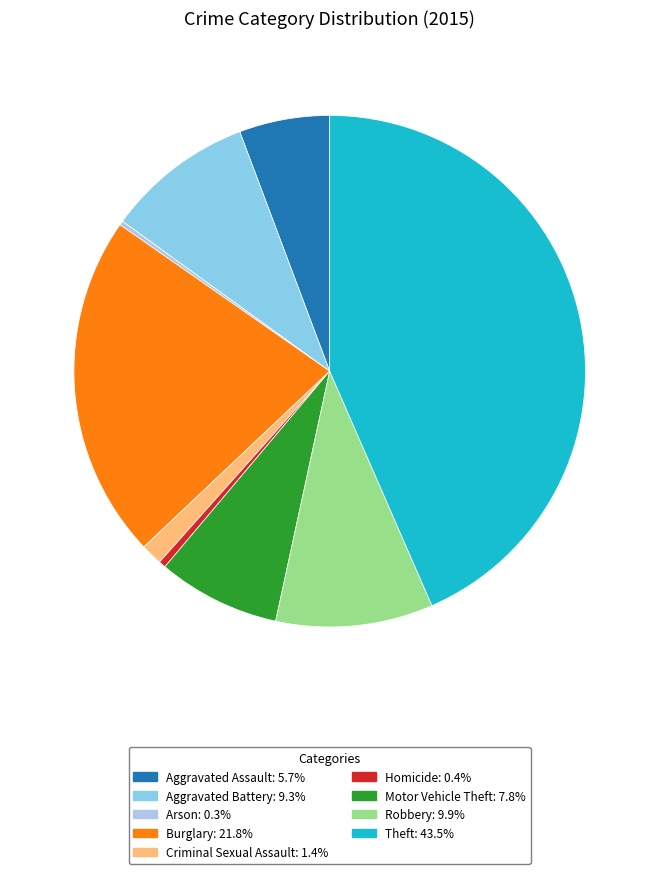

To the nearest percent, what portion does Aggravated Assault represent?

6%